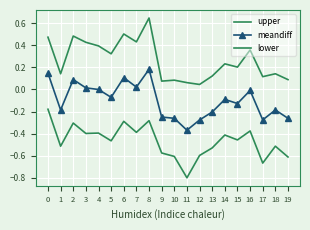

Which series has the largest total across all categories?

upper